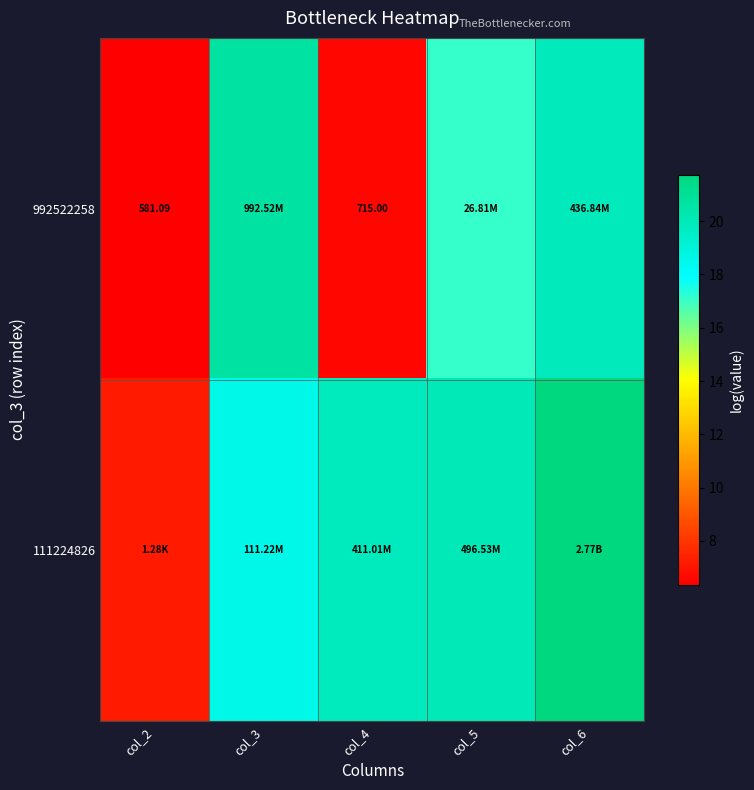

How many values in the 992522258 series are below 17?

2